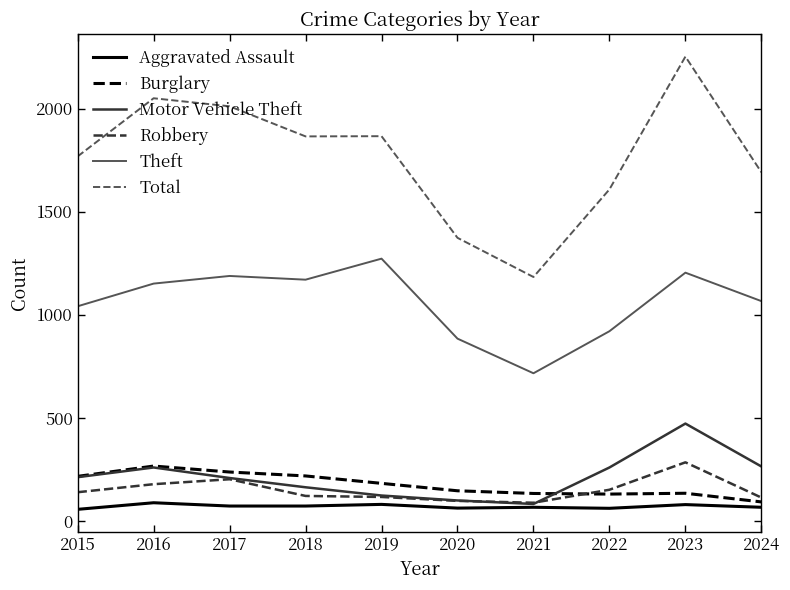

Which category has the highest value in the Total series?

2023